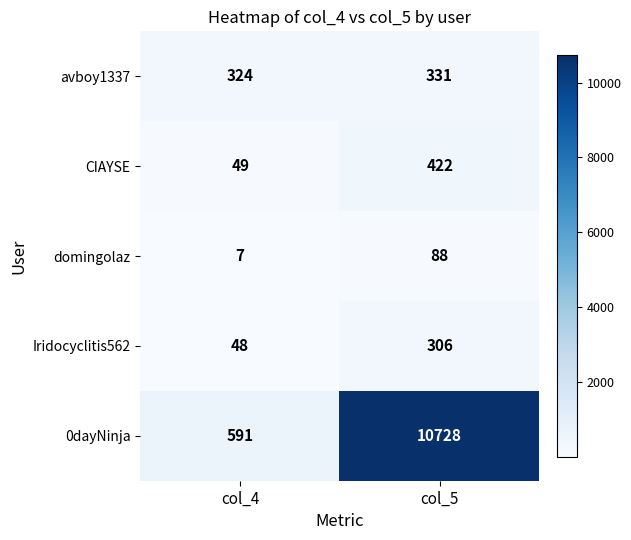

How many distinct data groups are displayed?

5